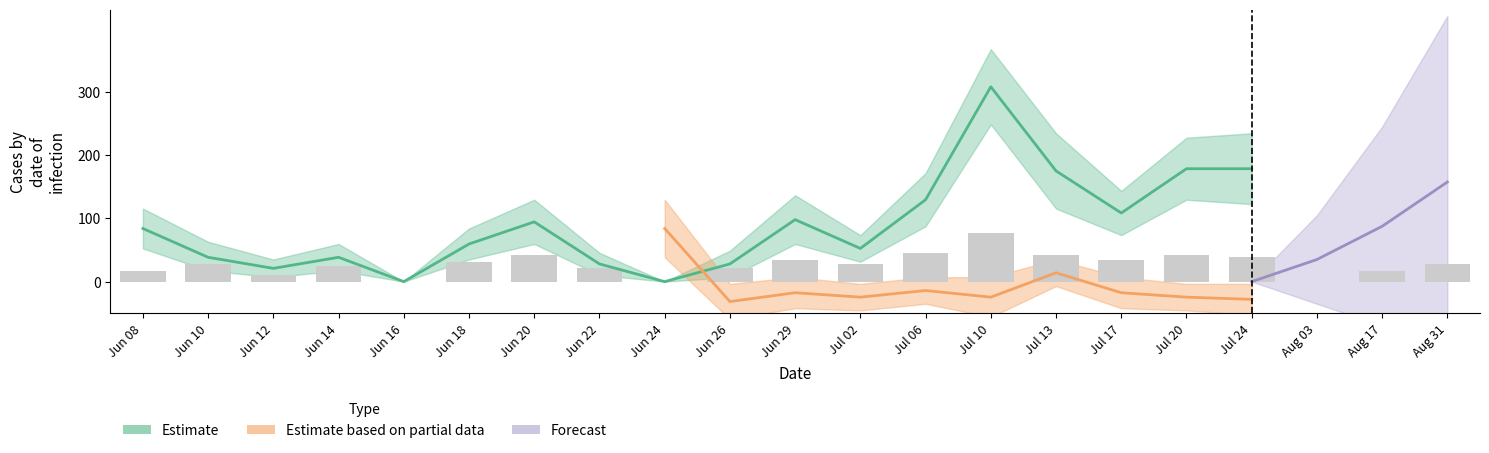

Are the bars horizontal?

No